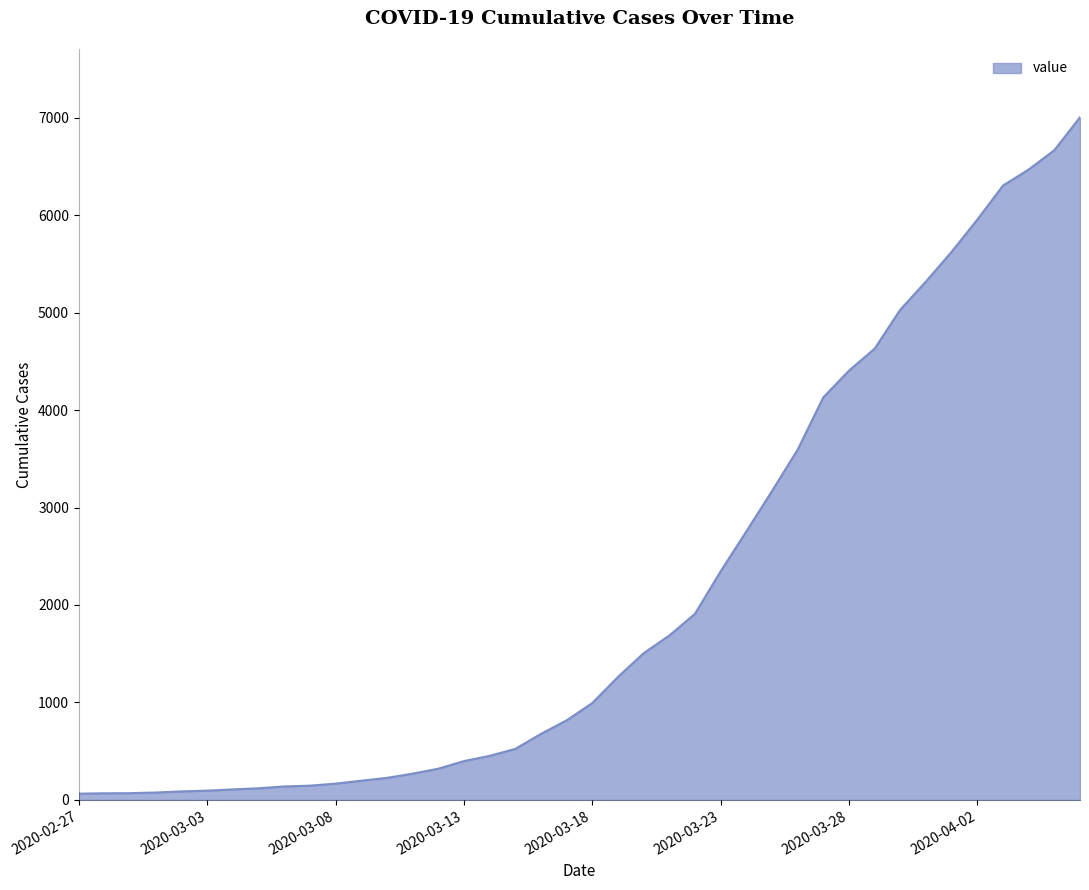

What is the maximum value shown in the chart?

7004